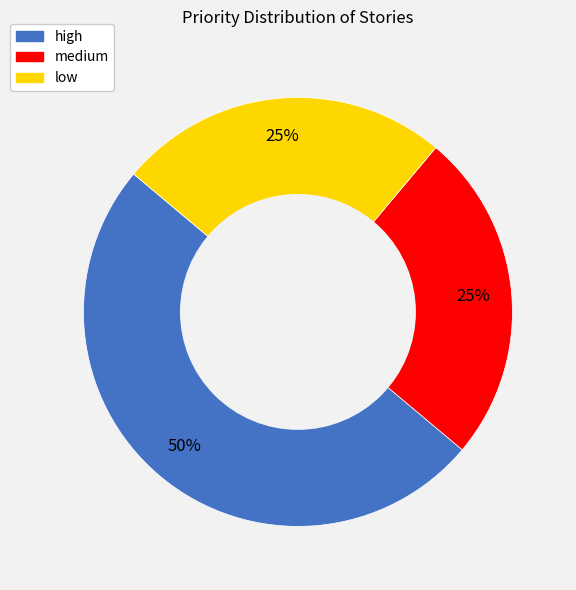

Approximately how many times larger is the value at high compared to low?

2.0